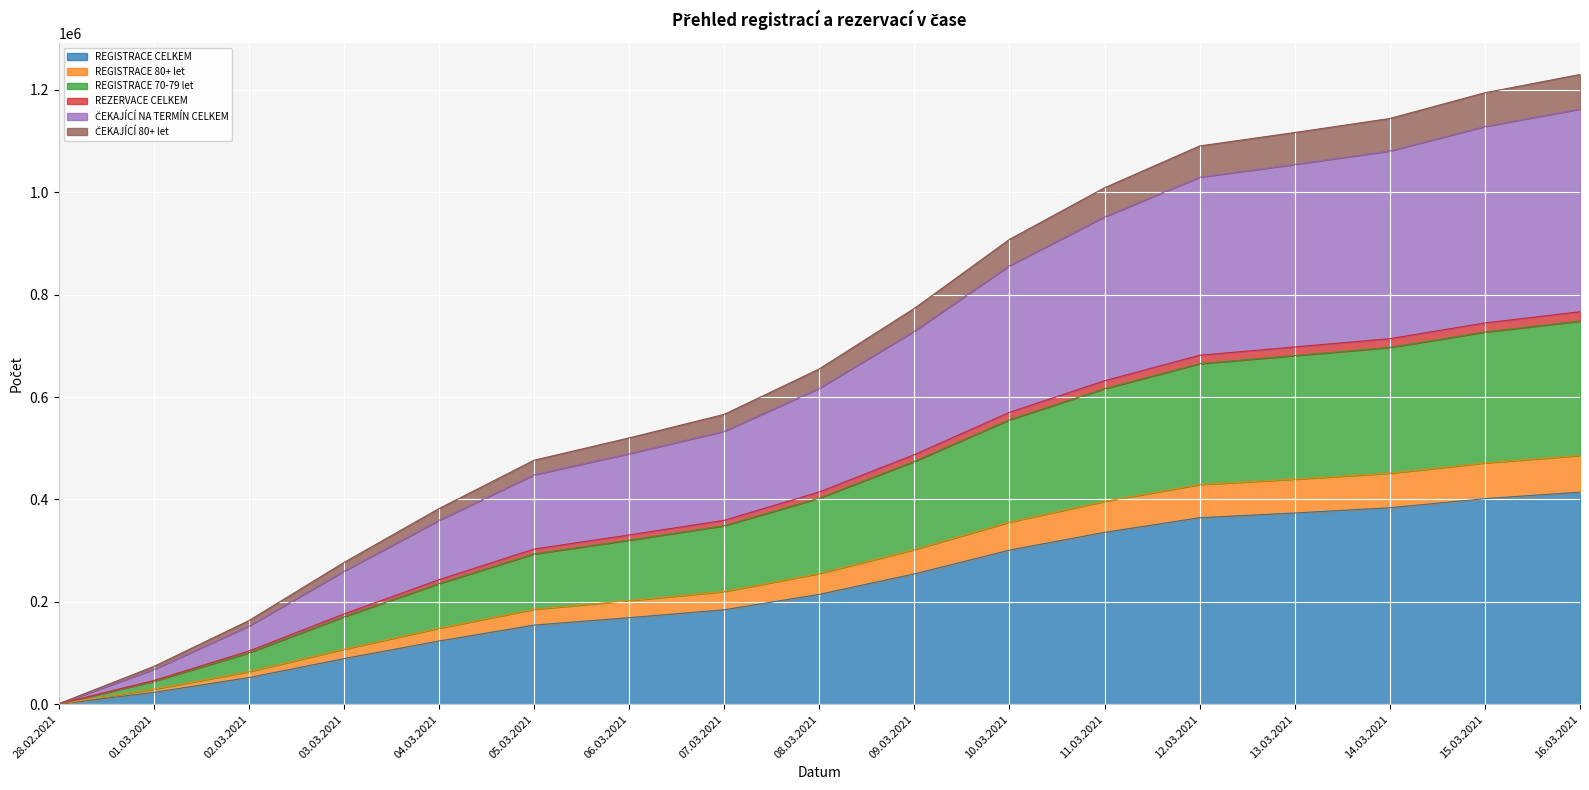

What is the difference between the highest and lowest values at 08.03.2021?

440304